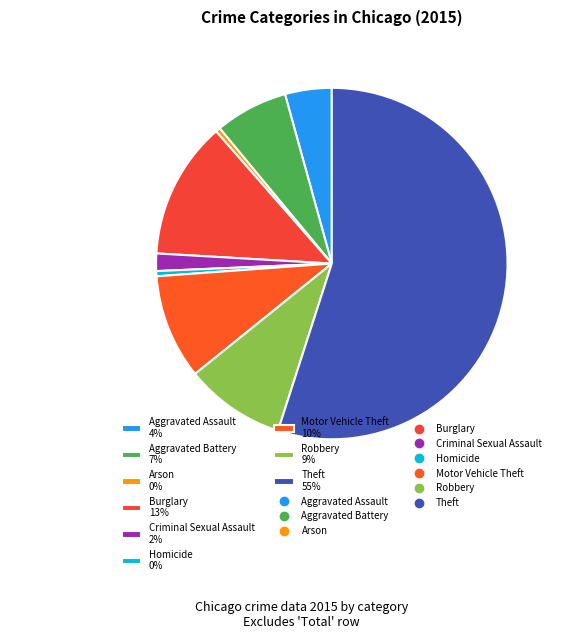

Is it true that Arson is 7% of the pie?

False